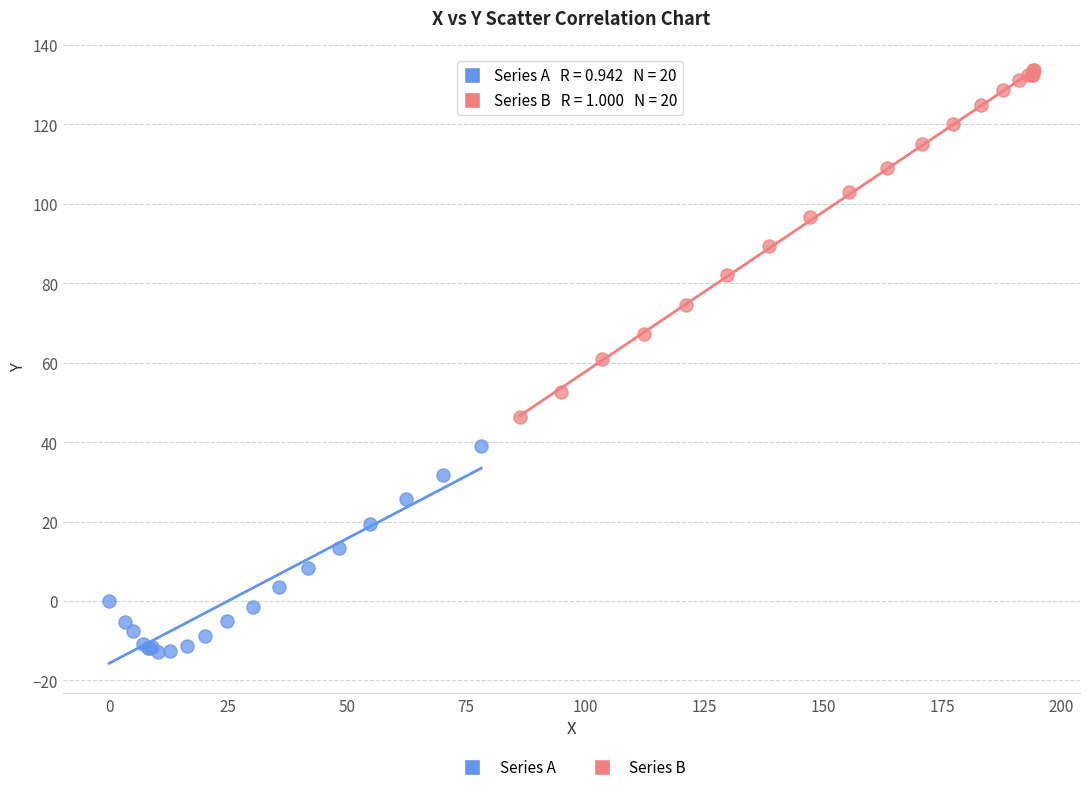

Which series has the widest spread of Y values?

Series B